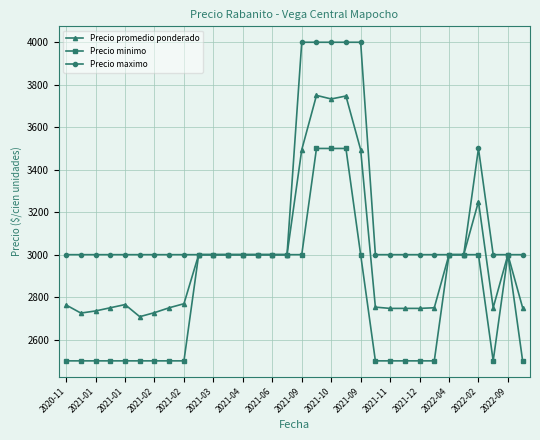

At how many categories does at least one series exceed 3584?

5